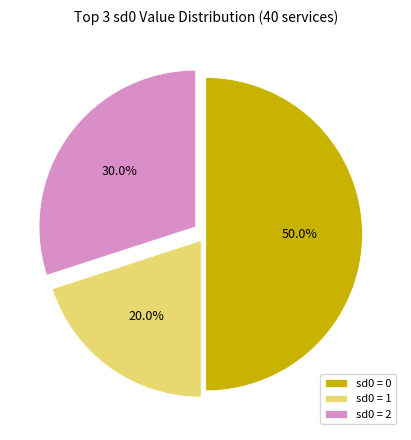

To the nearest percent, what is the average slice percentage?

33%